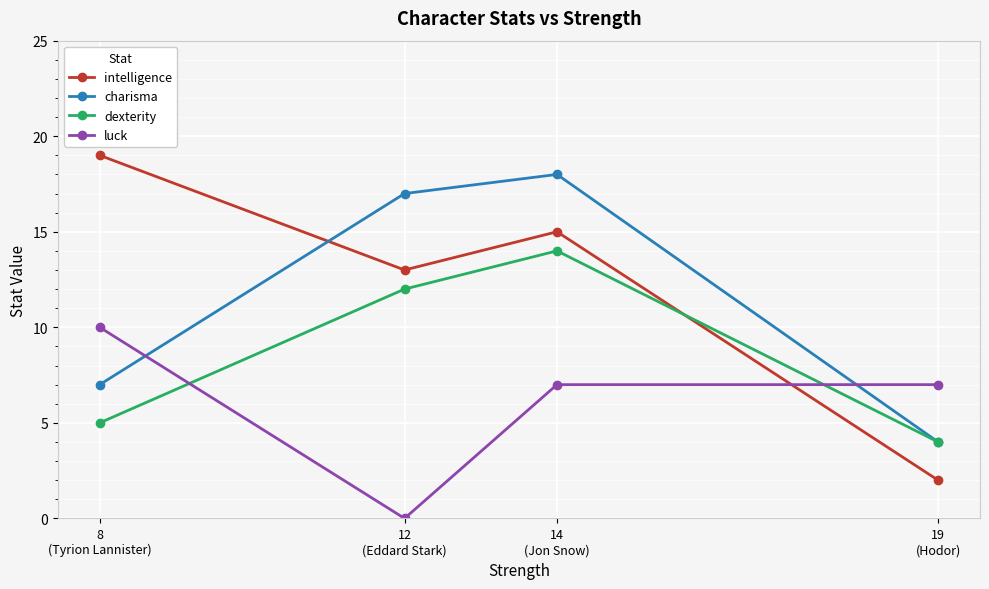

What is the difference between the second highest and minimum values in the luck series?

7